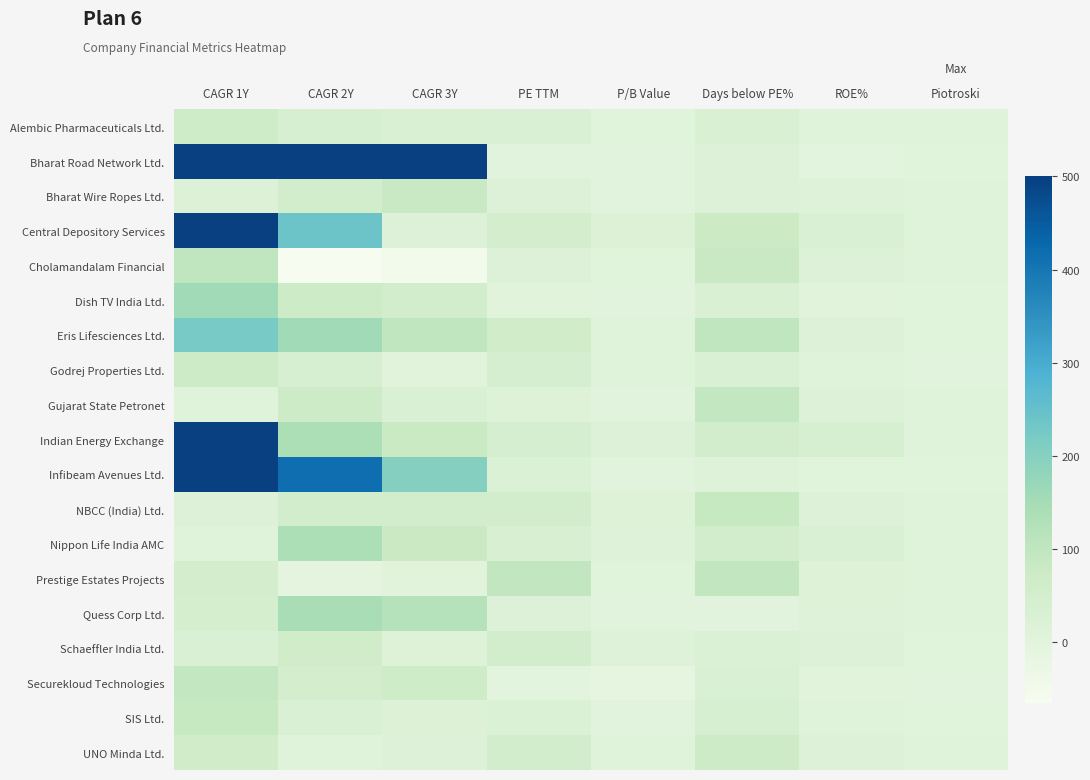

What is the total value across all series at CAGR 1Y?

3020.8